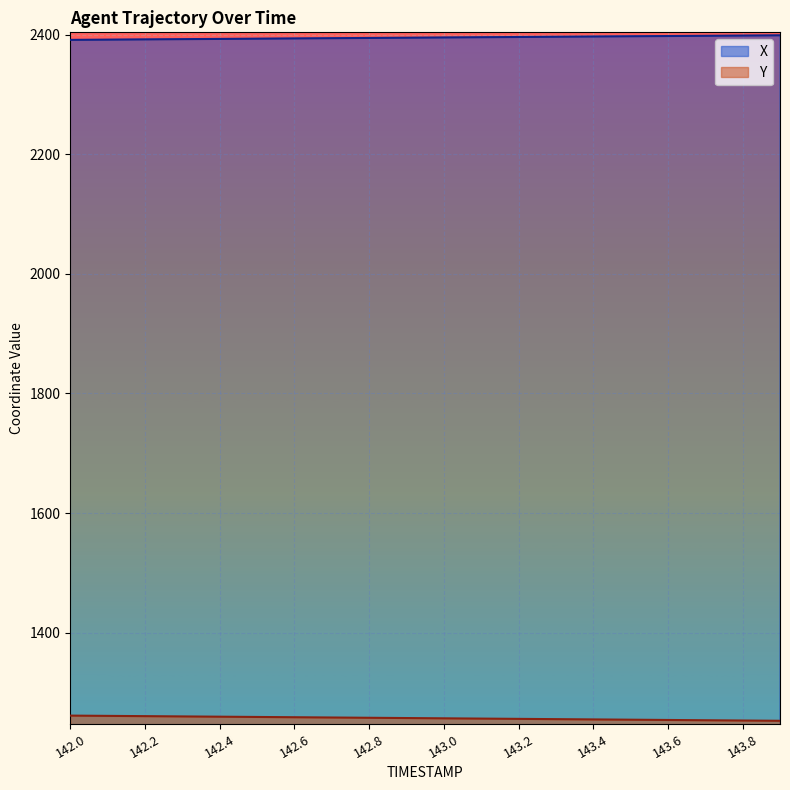

True or false: Y and X cross at least once.

False